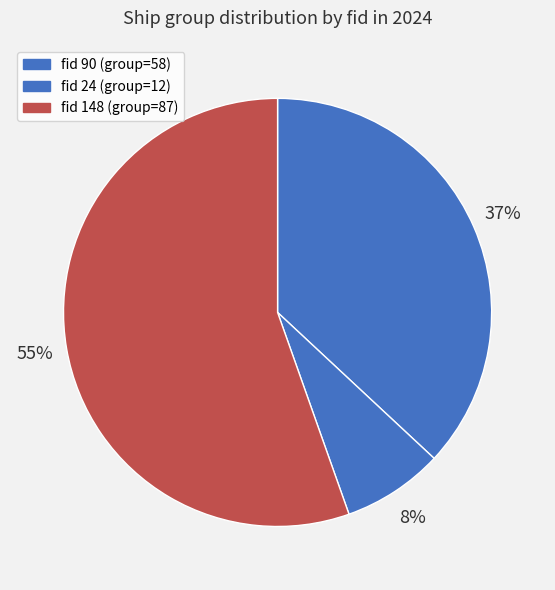

Count the number of slices in the pie.

3